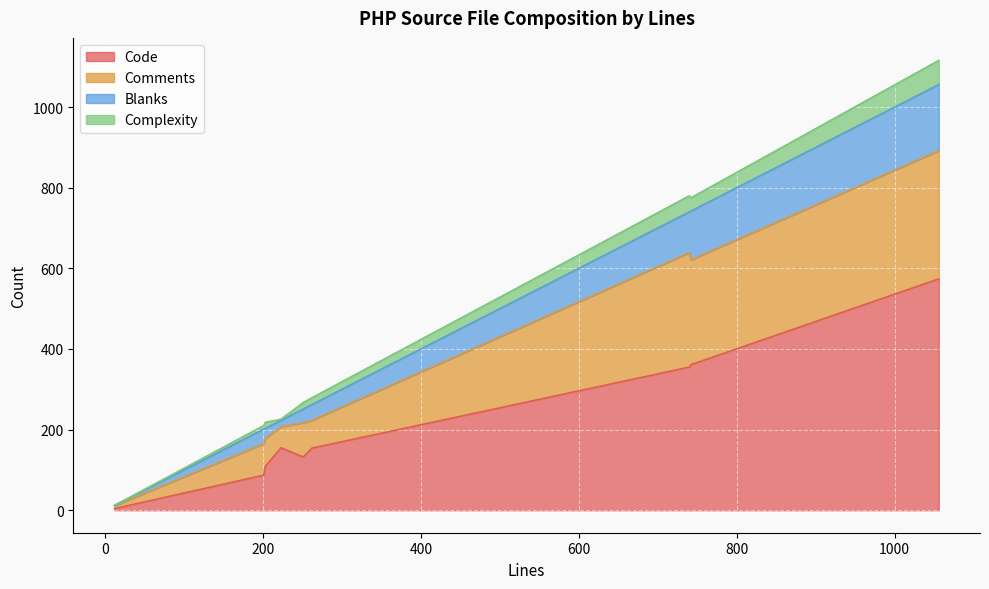

Is the value of Complexity at 251 greater than the value of Comments at 201?

No